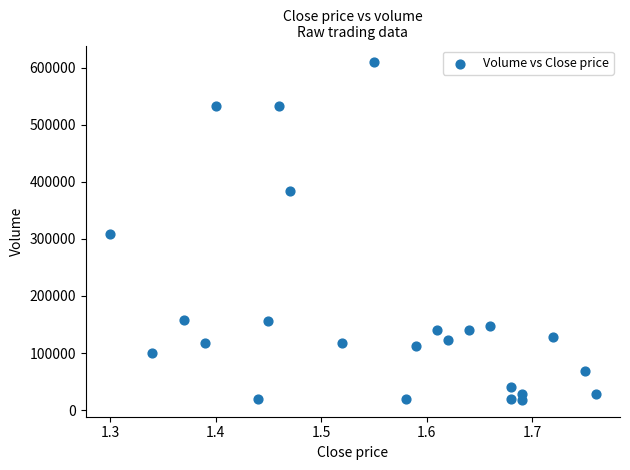

What is the range of Y values (max minus min)?

591000